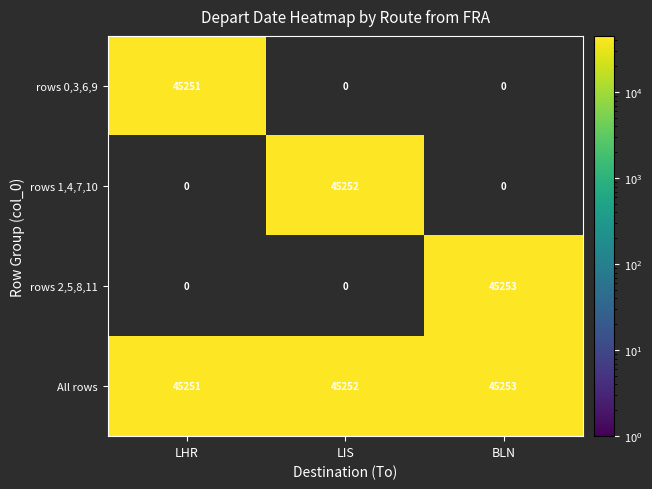

Count the rows 2,5,8,11 values in the range 0 to 45253.

3